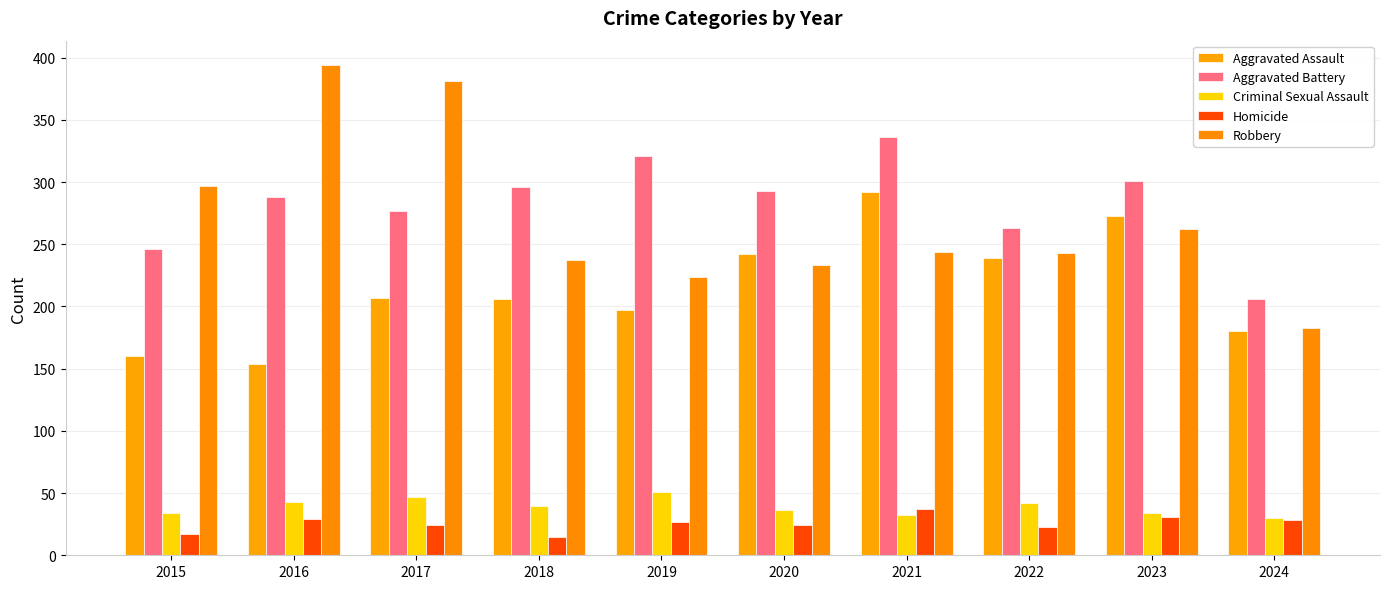

Reading right to left, extract all data points from this chart.

Aggravated Assault: 2024=180	2023=273	2022=239	2021=292	2020=242	2019=197	2018=206	2017=207	2016=154	2015=160
Aggravated Battery: 2024=206	2023=301	2022=263	2021=336	2020=293	2019=321	2018=296	2017=277	2016=288	2015=246
Criminal Sexual Assault: 2024=30	2023=34	2022=42	2021=32	2020=36	2019=51	2018=40	2017=47	2016=43	2015=34
Homicide: 2024=28	2023=31	2022=23	2021=37	2020=24	2019=27	2018=15	2017=24	2016=29	2015=17
Robbery: 2024=183	2023=262	2022=243	2021=244	2020=233	2019=224	2018=237	2017=381	2016=394	2015=297